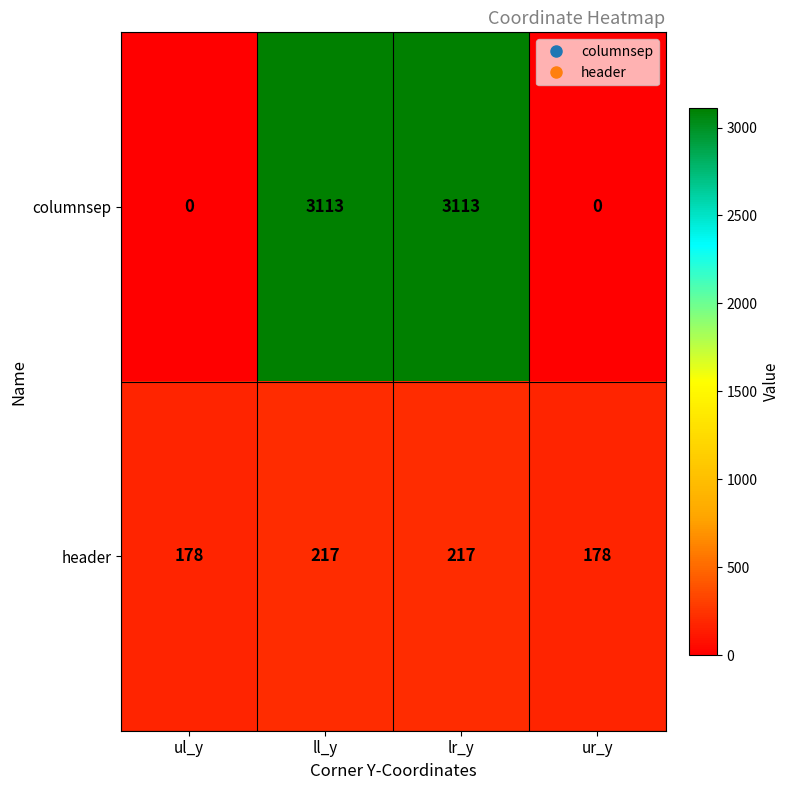

Is the value of header at lr_y greater than the value of columnsep at lr_y?

No